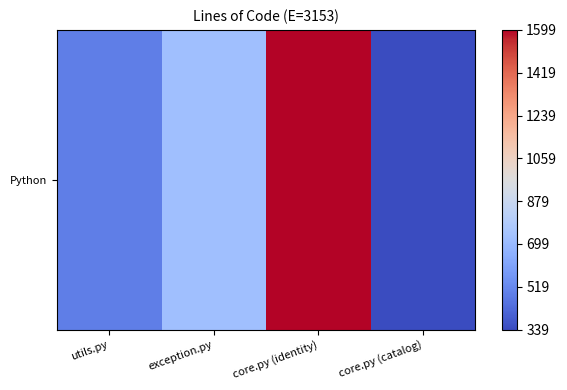

Is it true that the value at core.py (catalog) is 573?

False